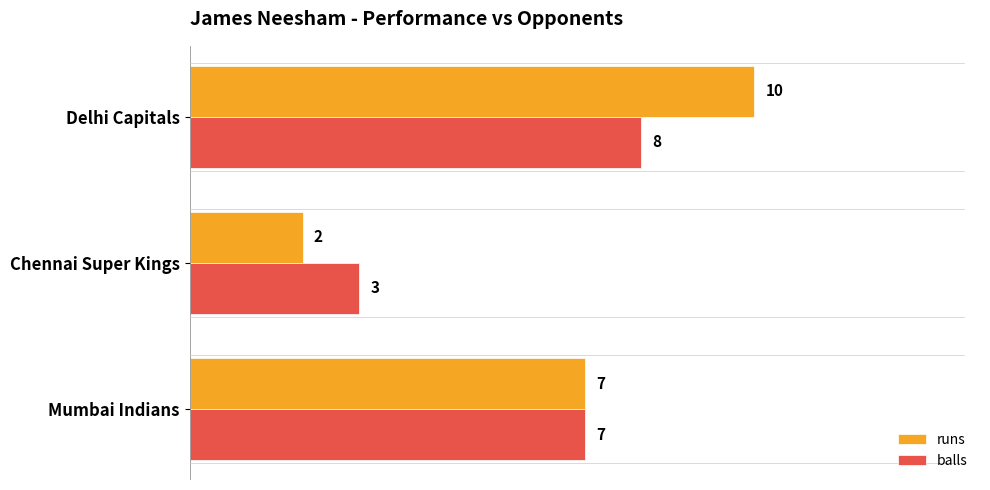

Which label corresponds to the largest value in the chart?

Delhi Capitals